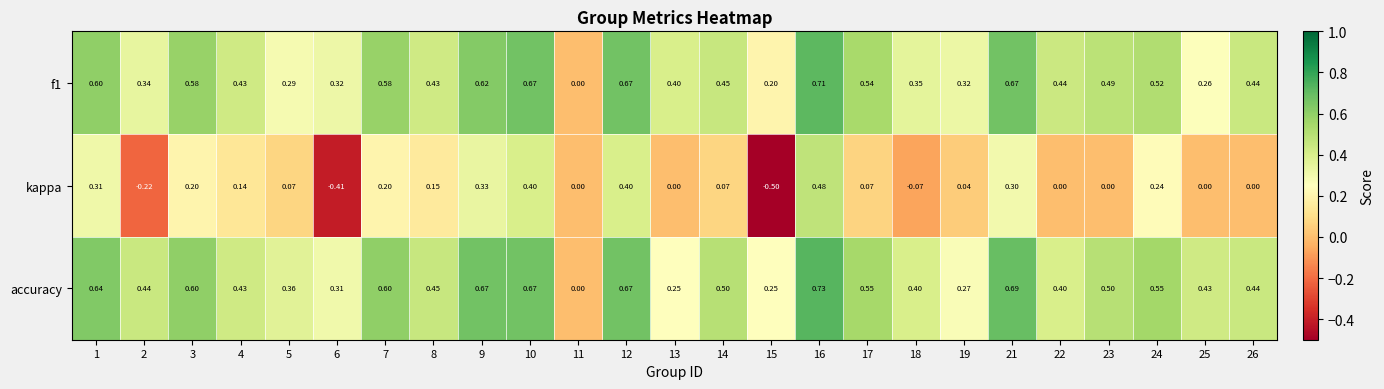

Which series has the largest total across all categories?

accuracy